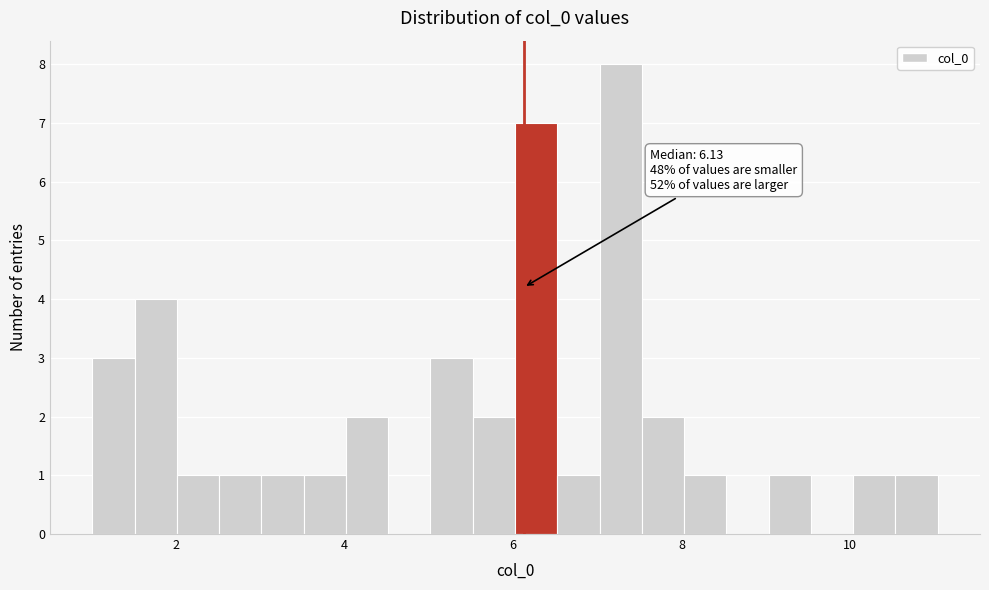

Read against the x-axis, roughly where is the centre of the tallest bar?

7.2